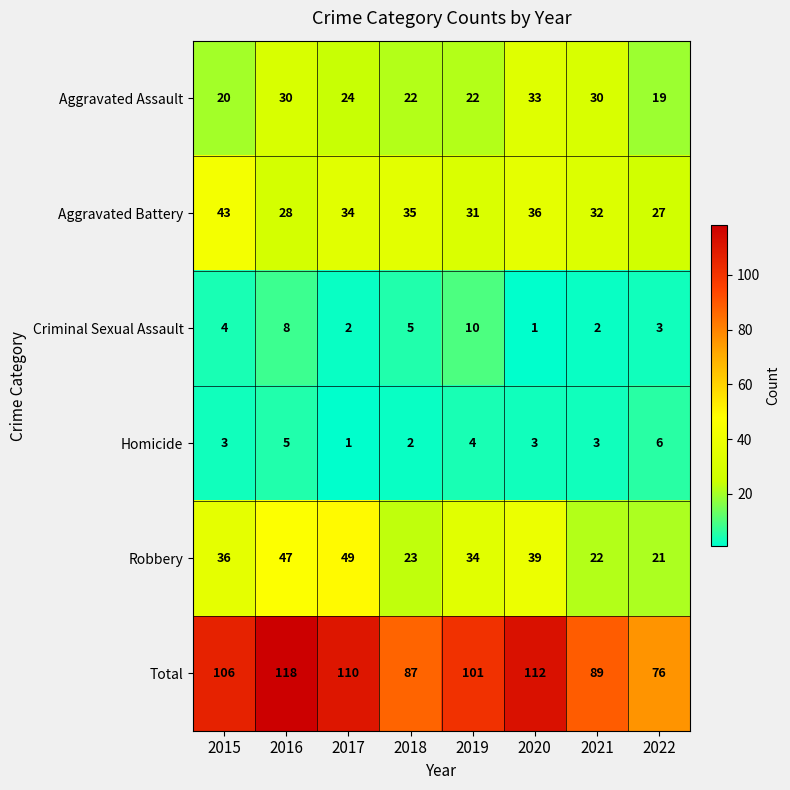

What is the difference between the Robbery values at 2020 and 2021?

17